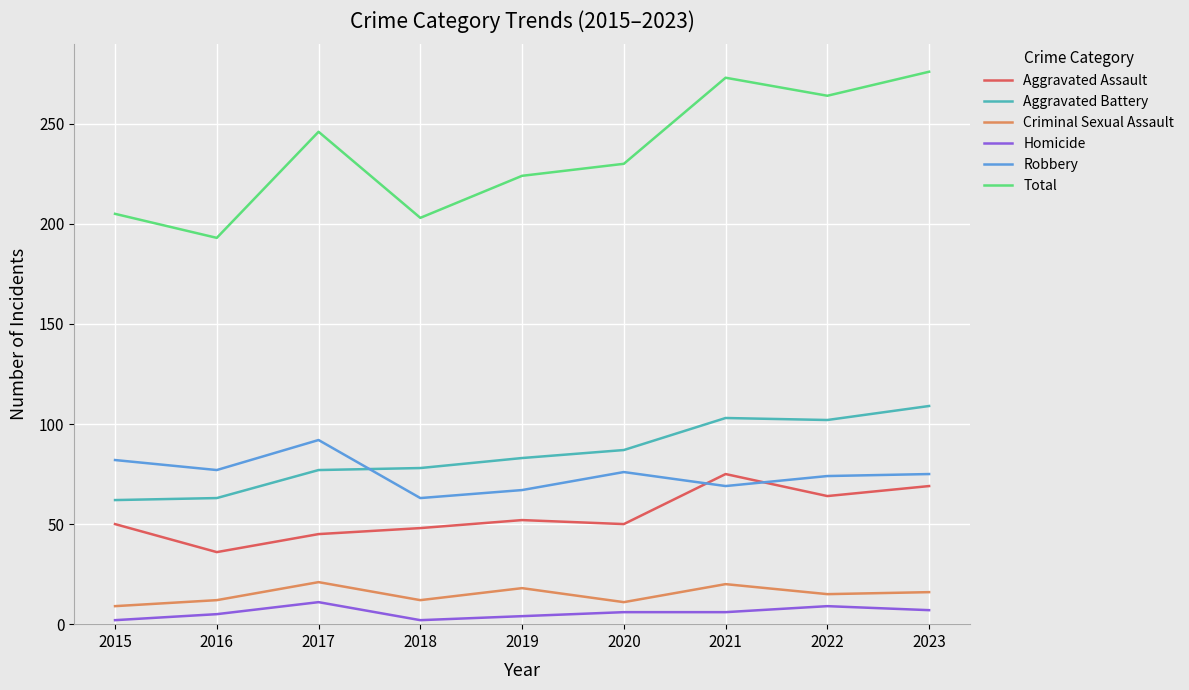

What is the sum of all Robbery values?

675